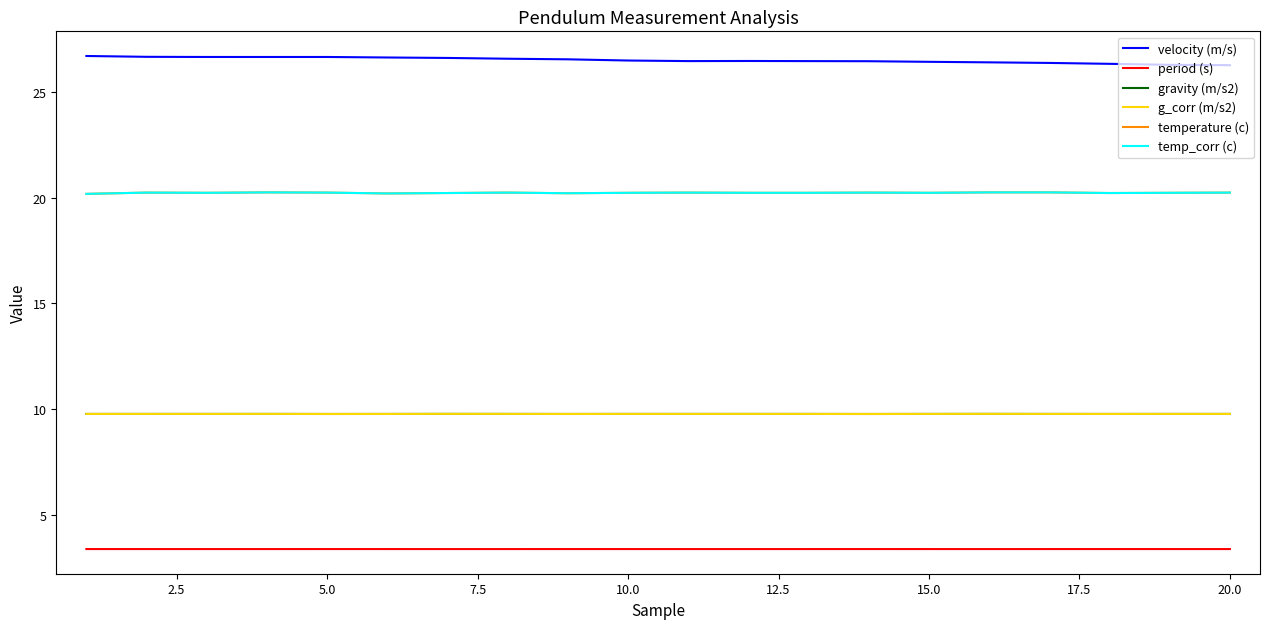

Does the chart display data point markers on the line(s)?

No